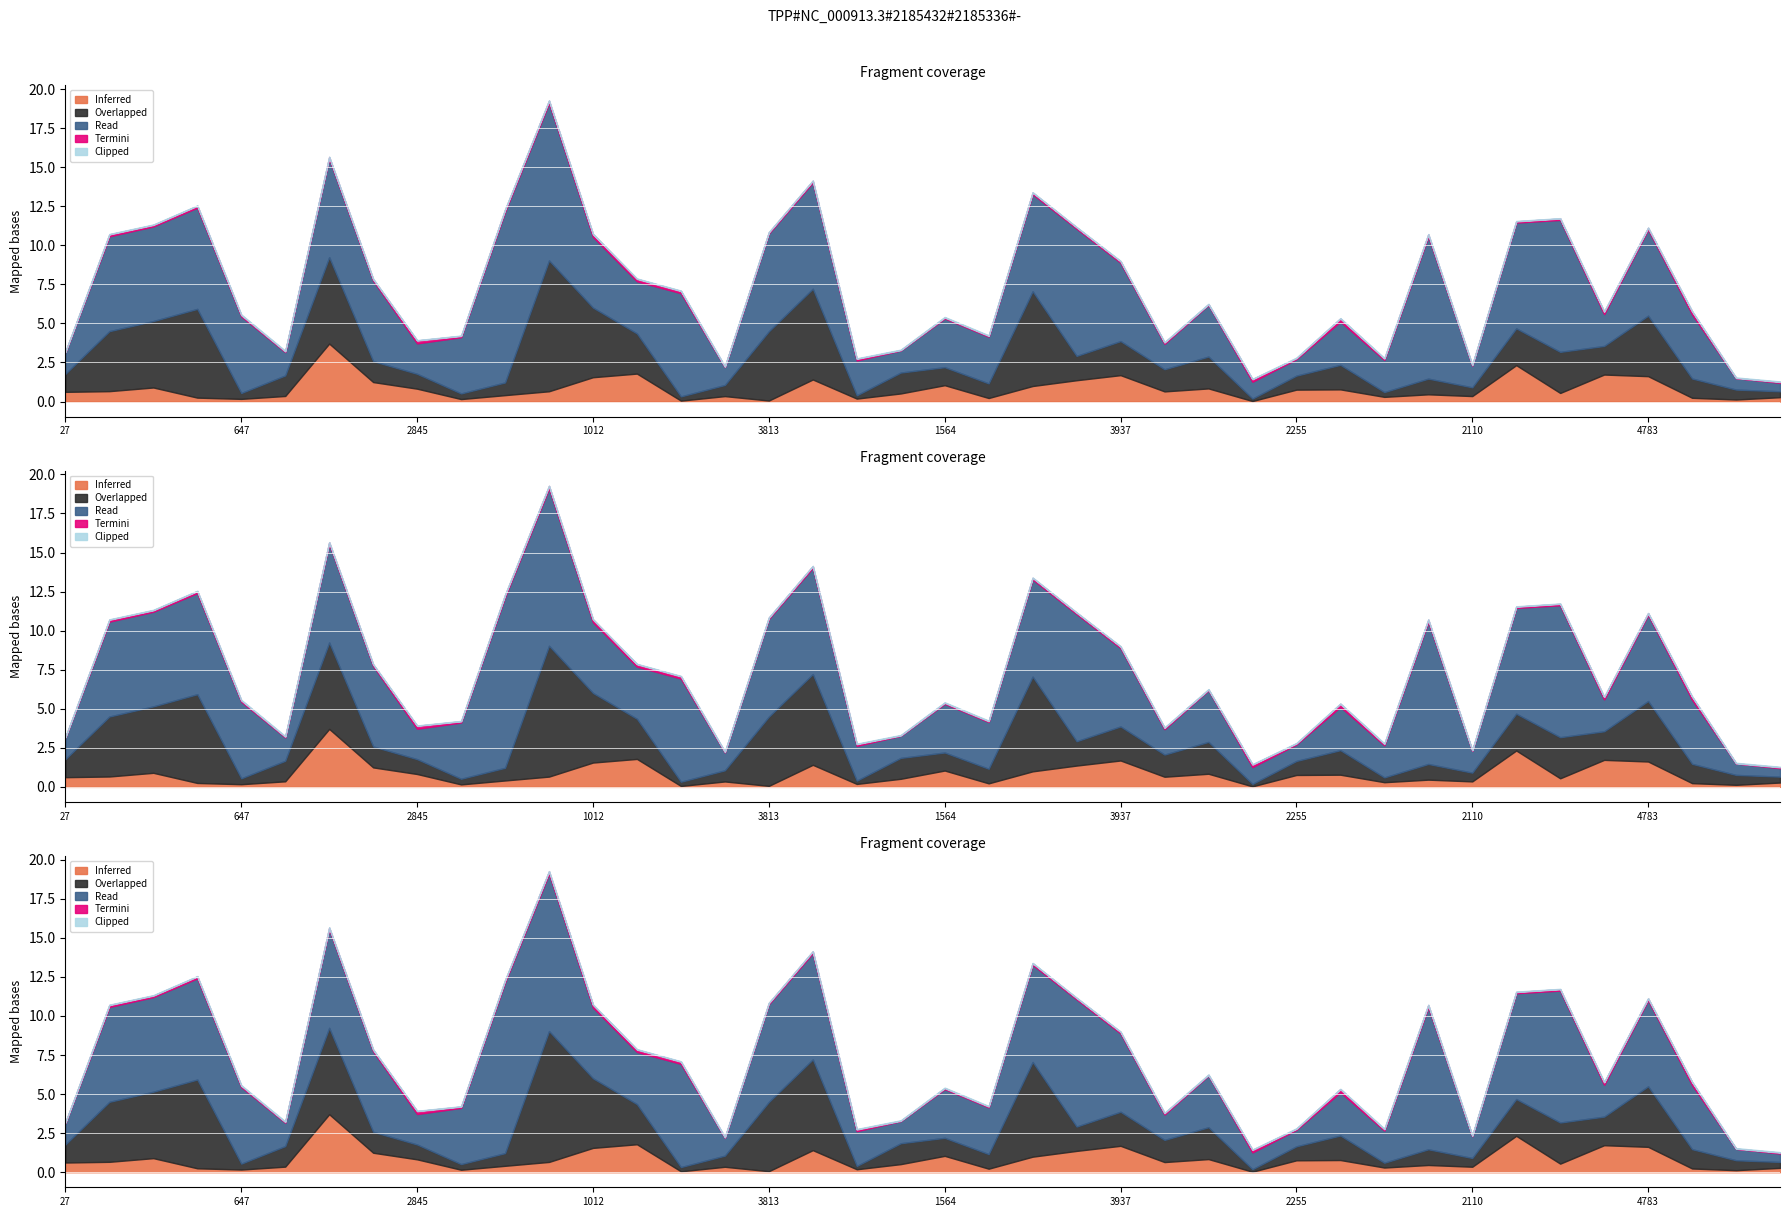

Is it true that 2025 equals 5622394463.2 at 647?

False